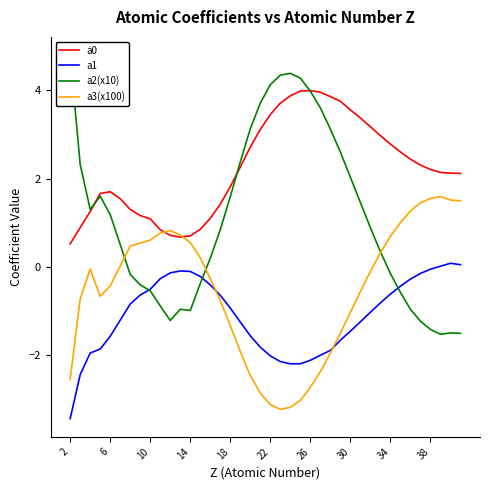

Is it true that a0 equals 1.8 at 18?

True